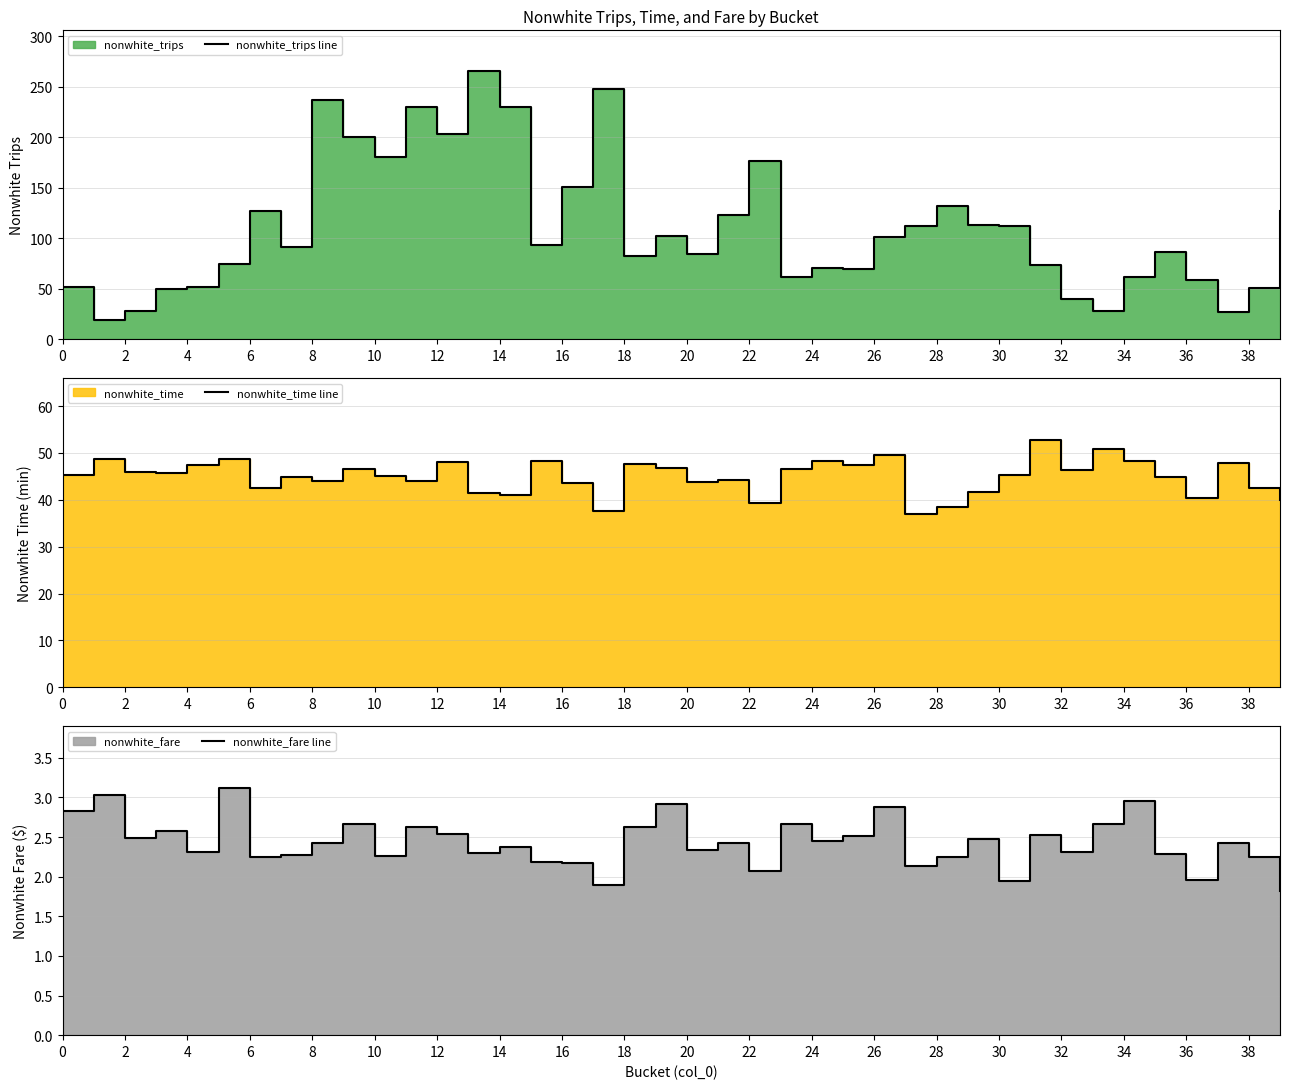

Does the chart have visible grid lines?

Yes